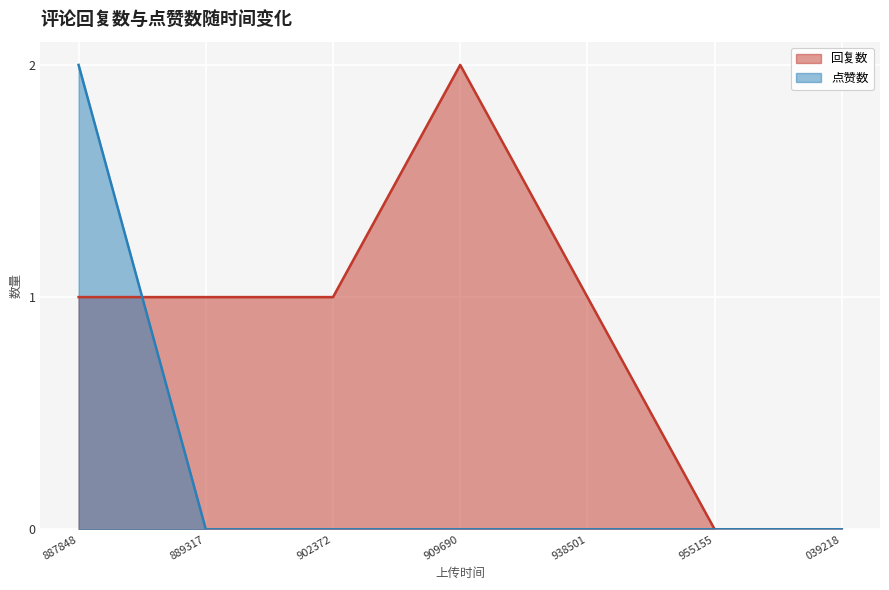

True or false: 点赞数 has a value of 2 at 1676887848.

True